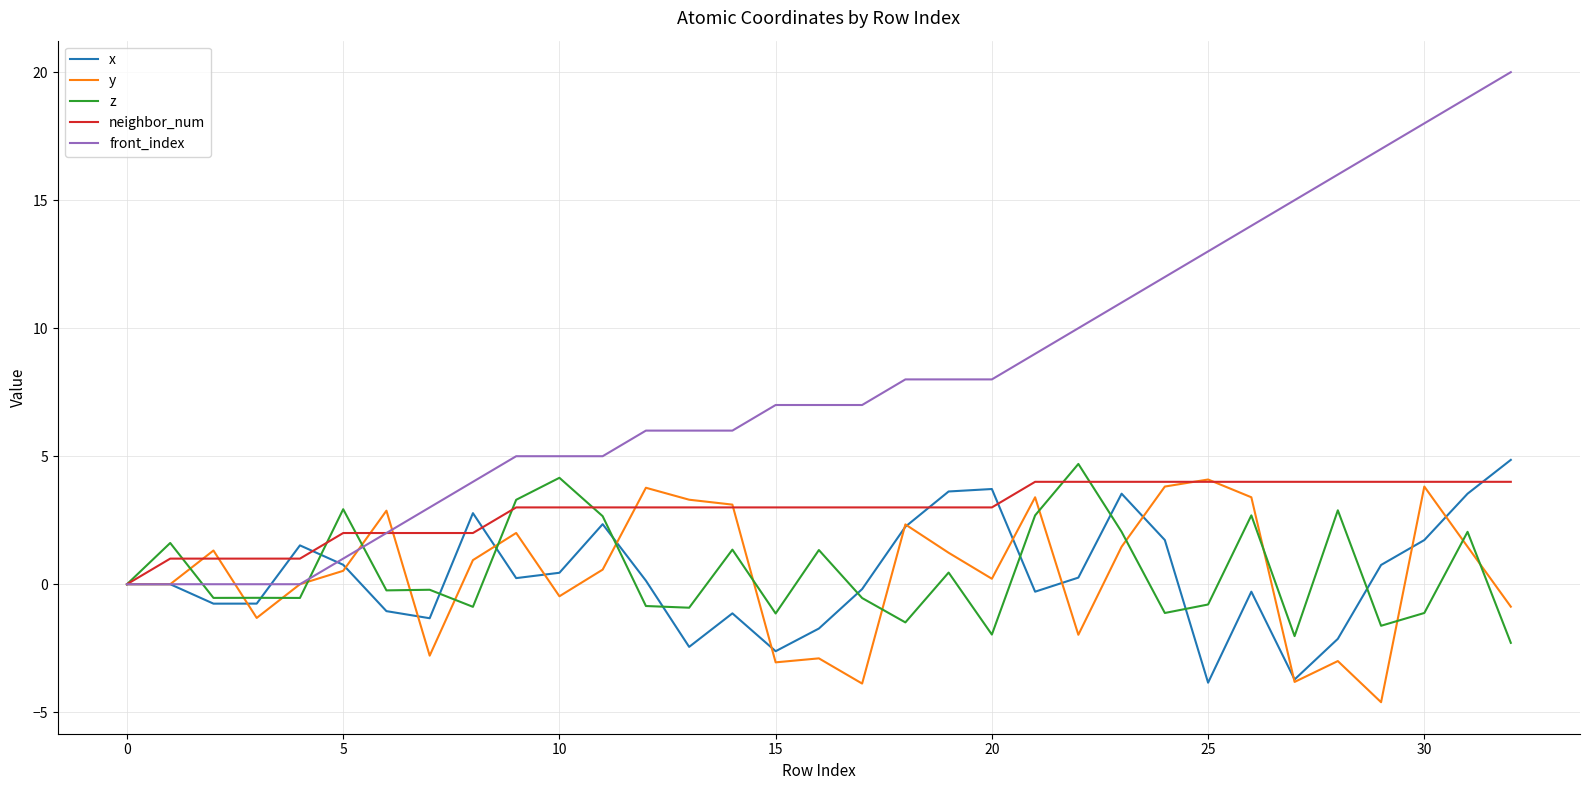

What is the minimum value shown in the chart?

-4.6